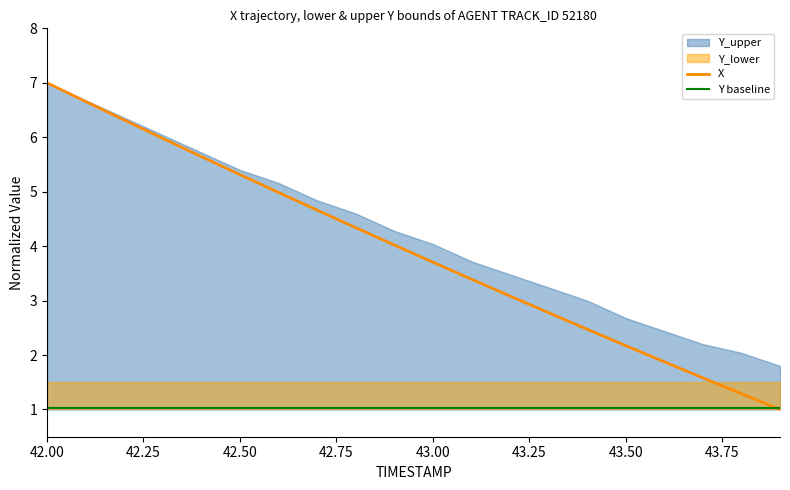

How many categories are shown in the chart?

20